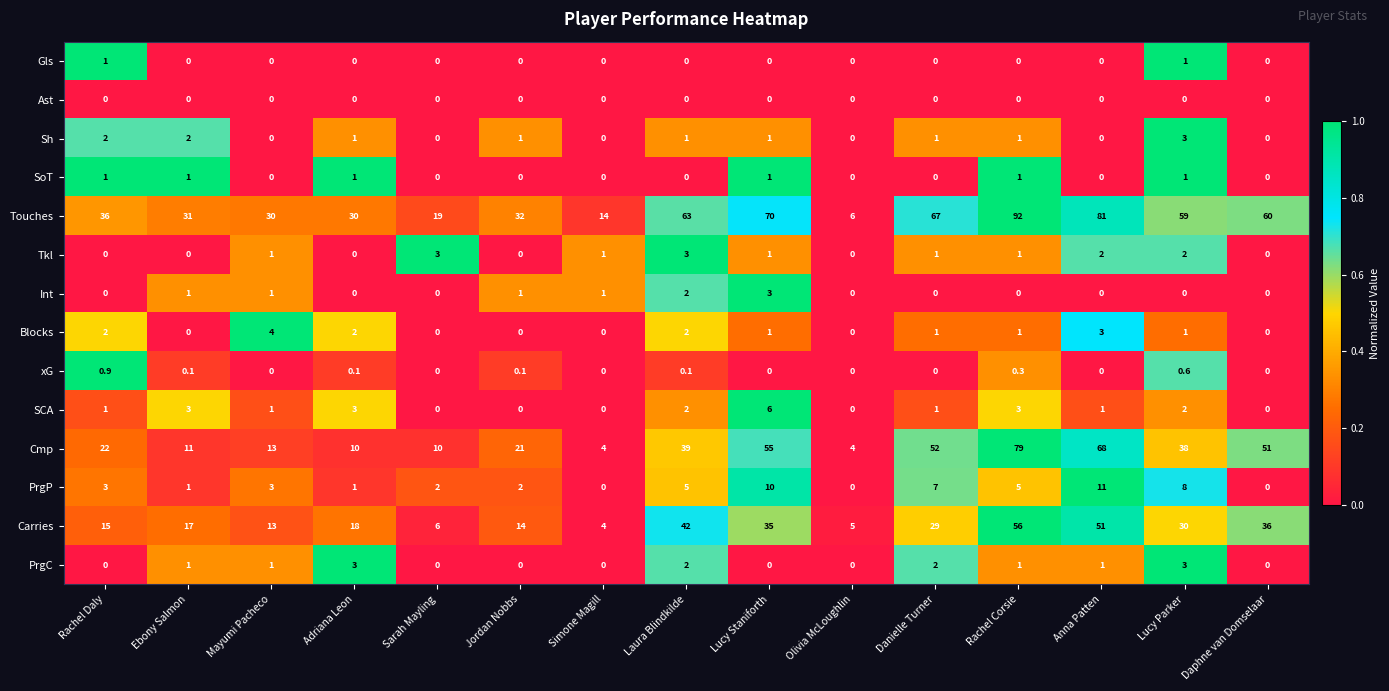

True or false: PrgC has a value of -1.9 at Olivia McLoughlin.

False